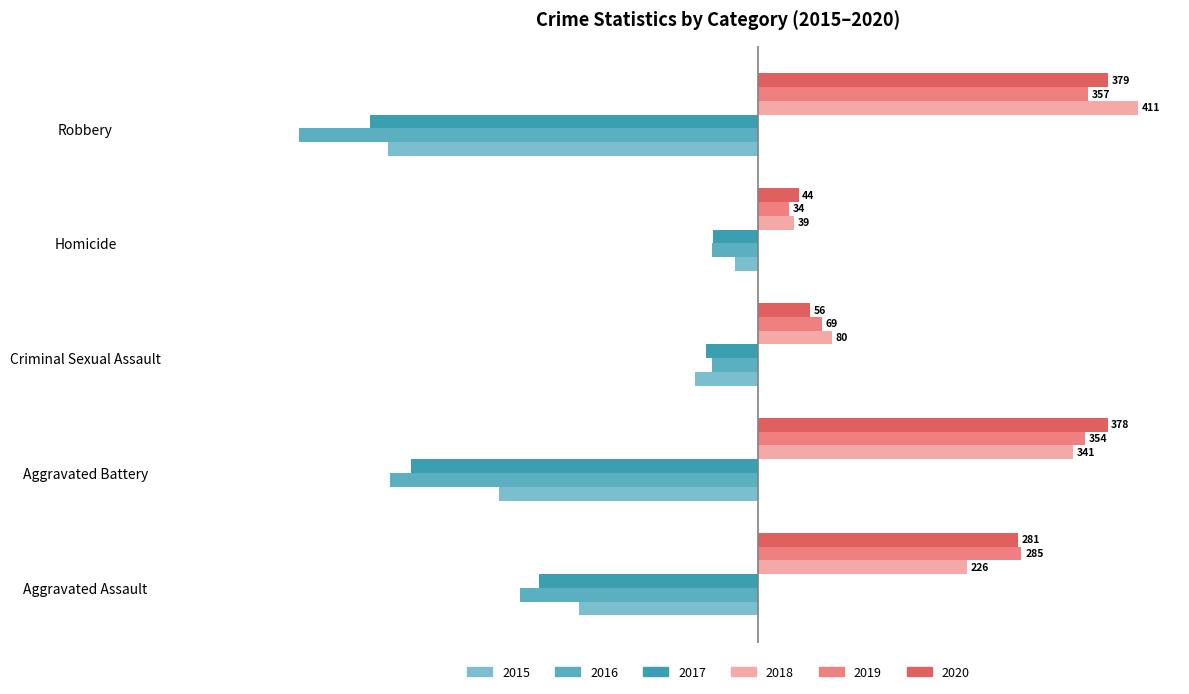

At which label is 2015 closest to -212?

Aggravated Assault